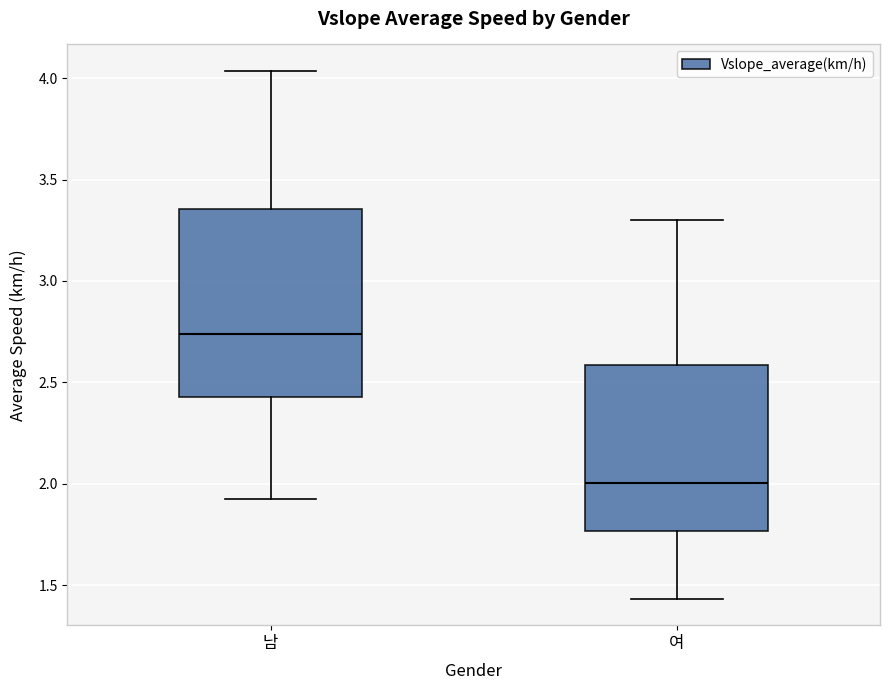

Reading left to right, transcribe this box plot: for each box, give where its median line is, the range the box spans, and where its two whiskers end, as read against the y-axis. The values are not printed on the chart, so give them approximately, as read against the axis.

남: median 2.75, box 2.45 to 3.35, whiskers 1.90 to 4.05
여: median 2.00, box 1.75 to 2.60, whiskers 1.45 to 3.30